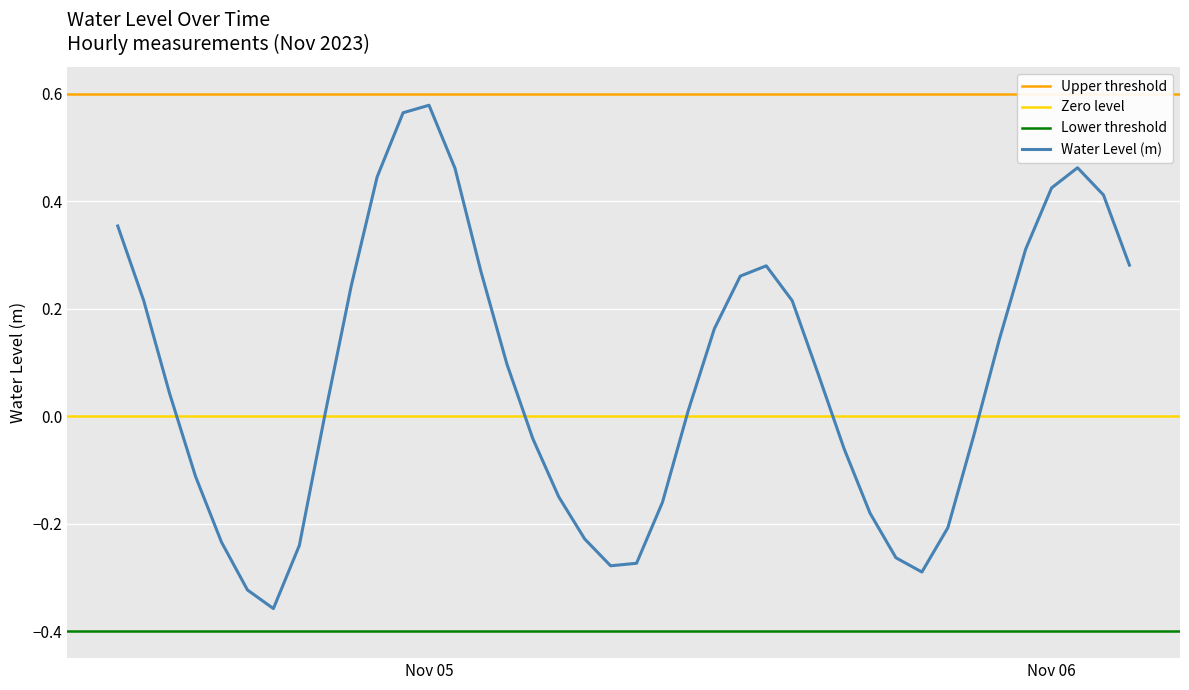

How many positive values are there?

23